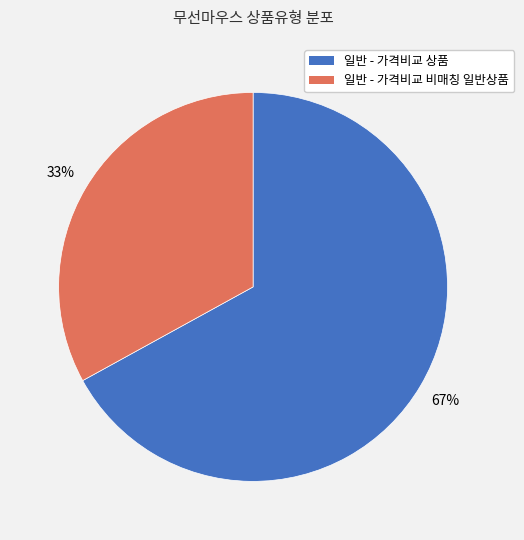

To the nearest percent, what is the difference between the largest and smallest slice percentages?

34%